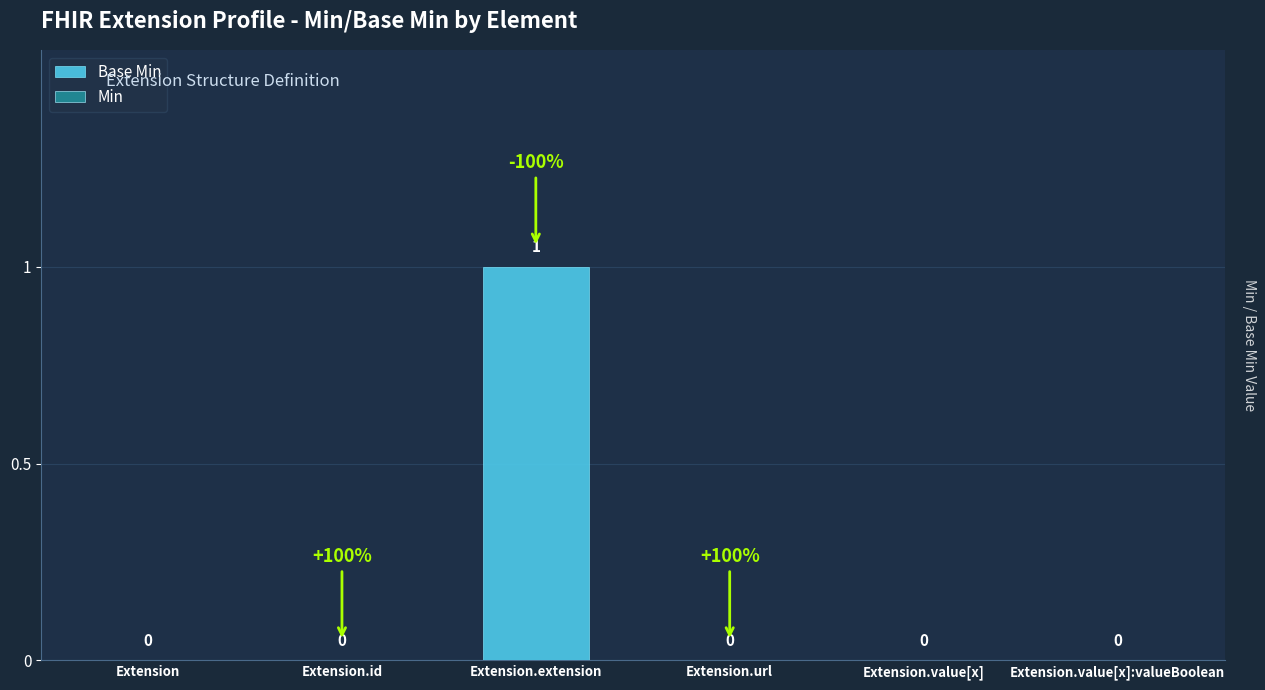

How many values are between 0 and 1?

6